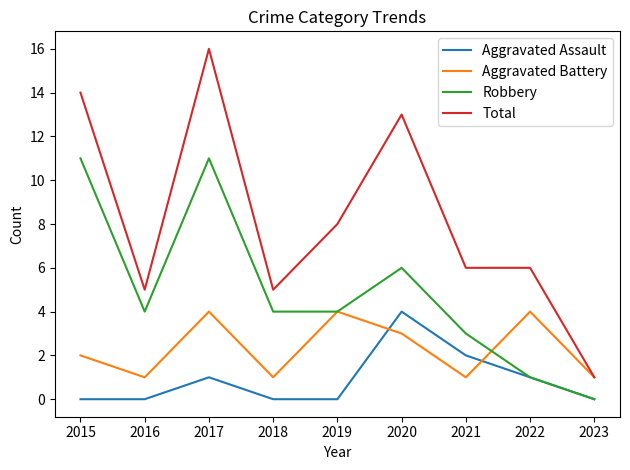

What is the total value across all series at 2016?

10